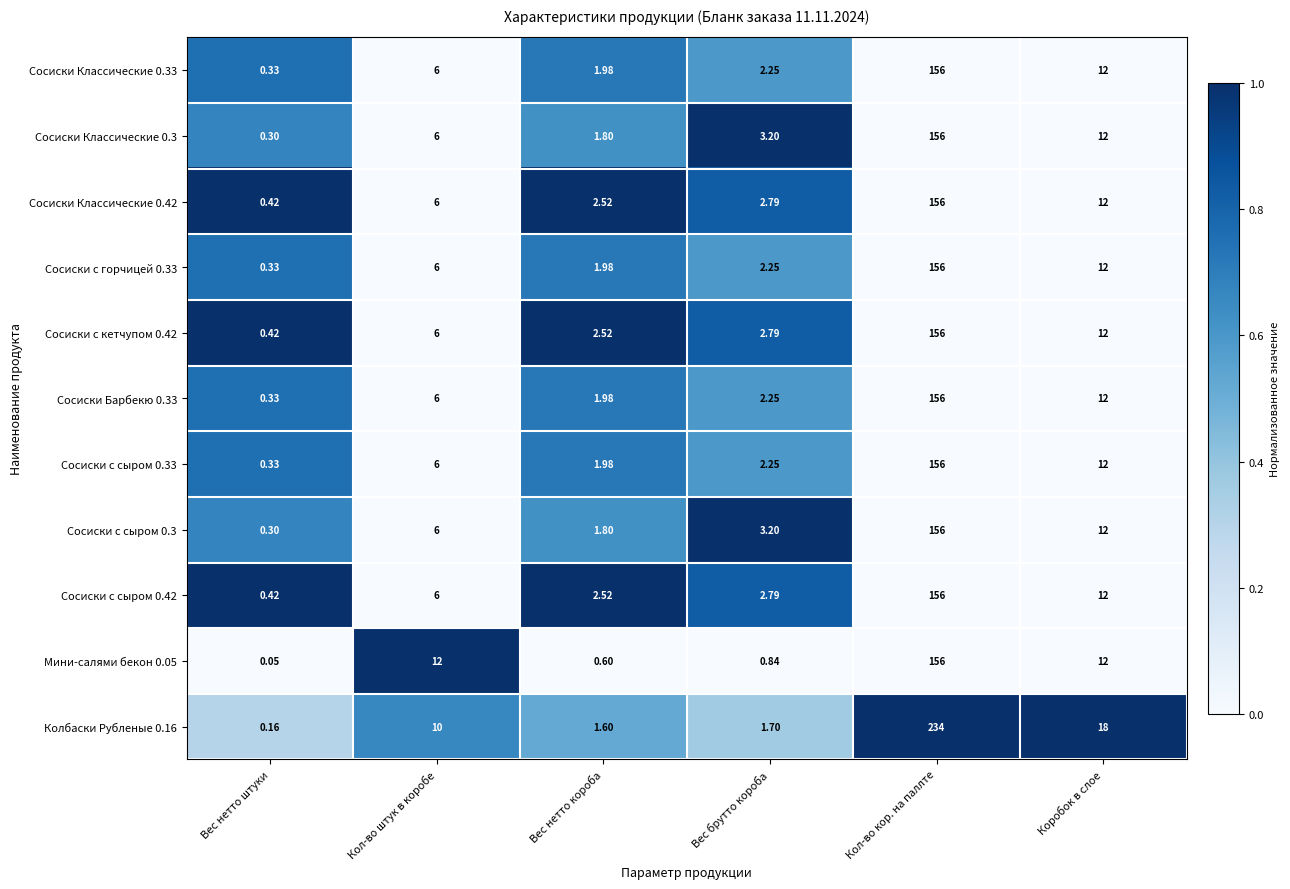

Is the value of Сосиски с горчицей 0.33 at Вес брутто короба greater than the value of Колбаски Рубленые 0.16 at Коробок в слое?

No